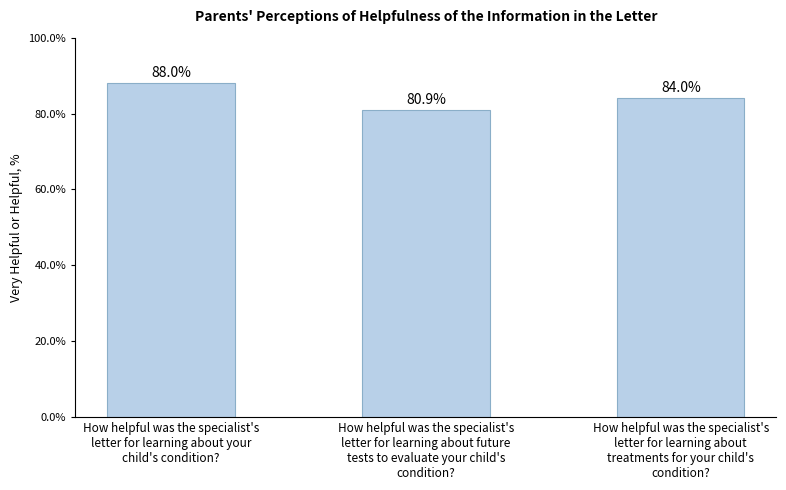

What is the minimum value shown in the chart?

80.9